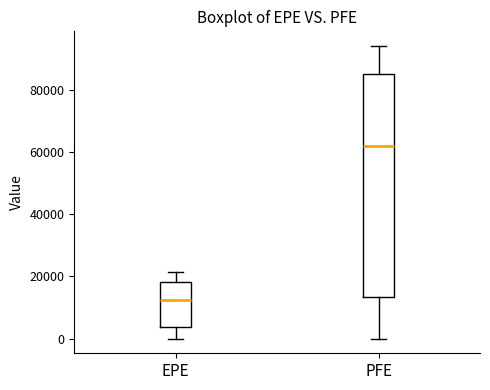

Where does the upper whisker of the box for PFE end on the y-axis? The values are not printed on the chart, so give them approximately, as read against the axis.

94000